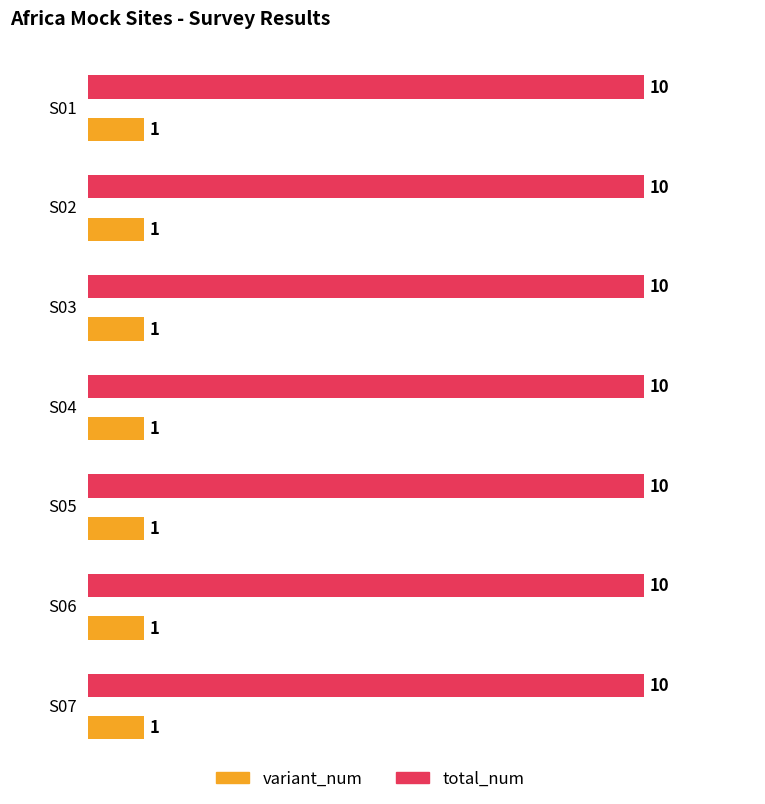

What value does the total_num series have at S02?

10